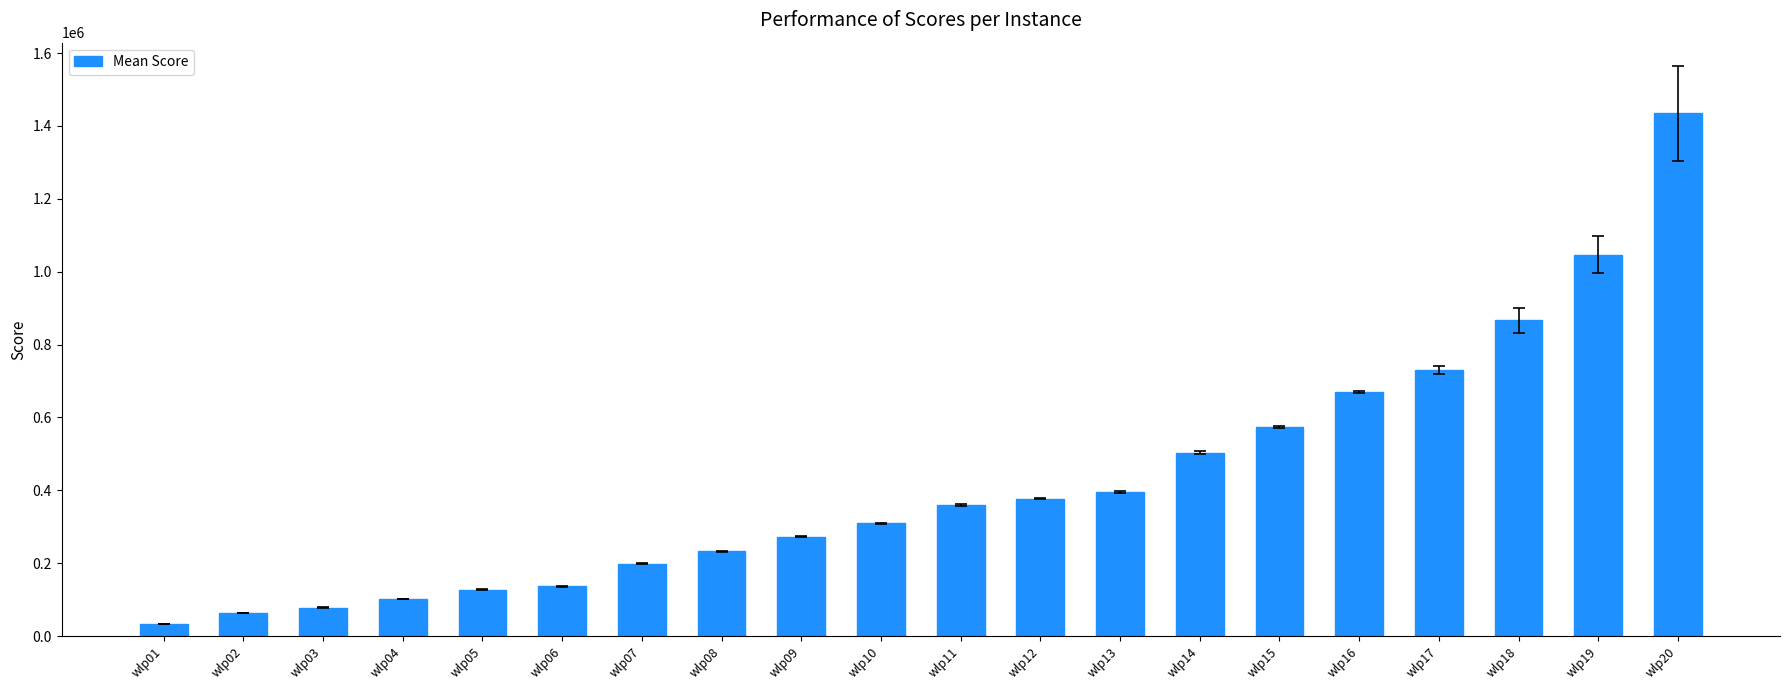

What is the greatest value displayed?

1434288.4